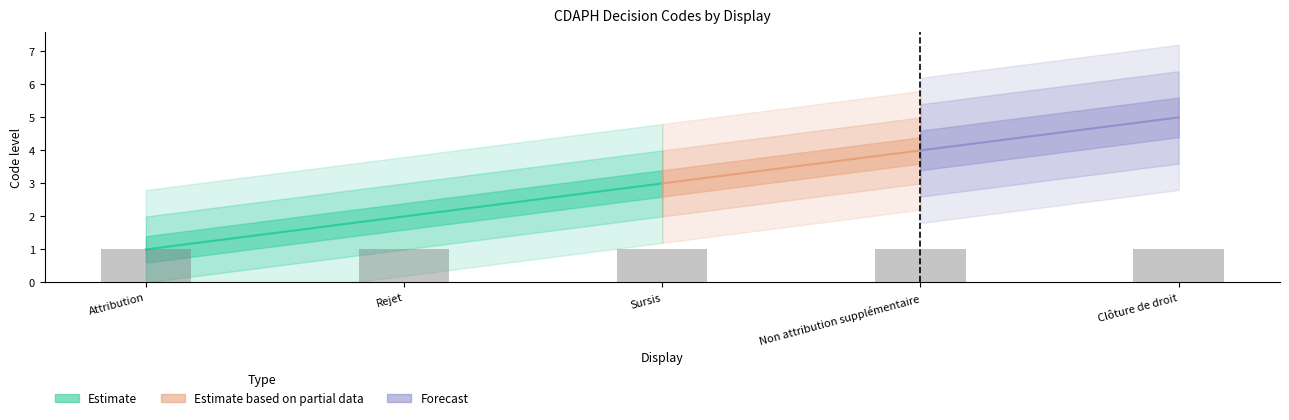

What is the label of the 4th bar from the left?

Non attribution supplémentaire